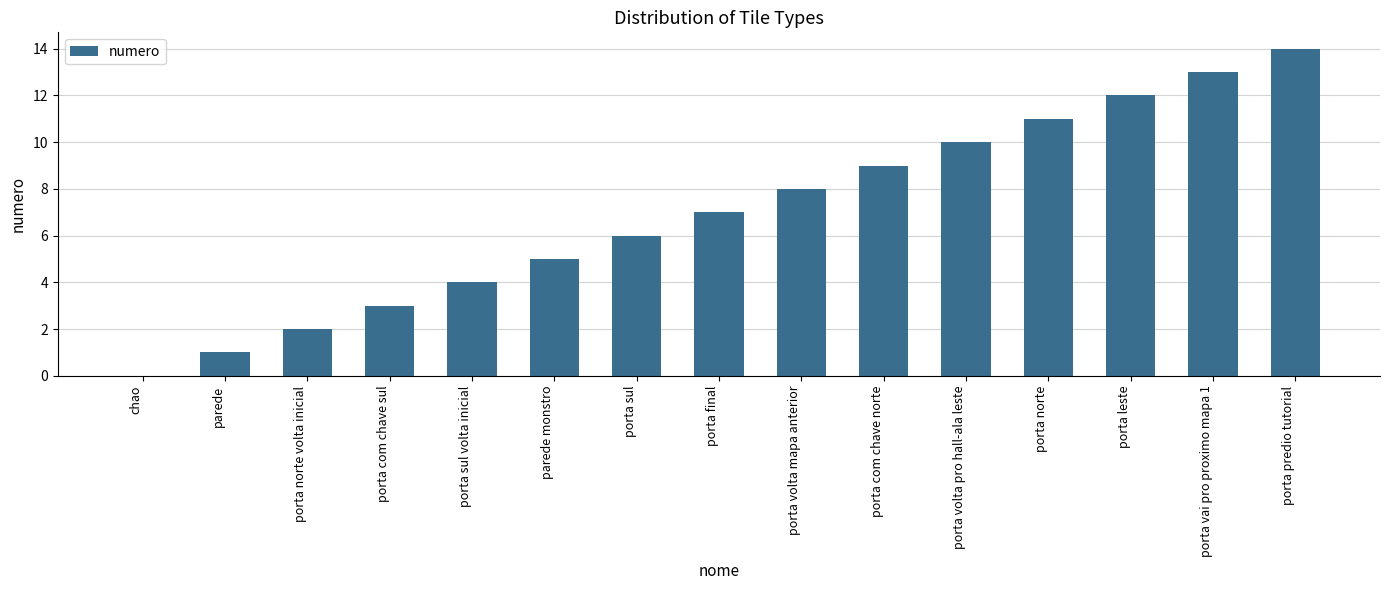

What is the greatest value displayed?

14